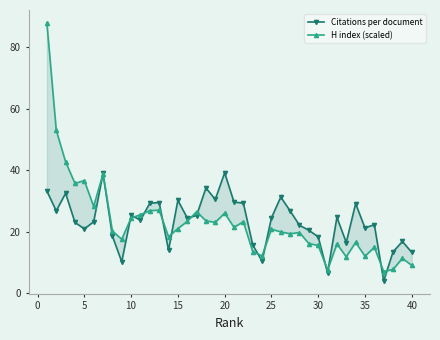

Rank the series by their average value, from lowest to highest.

H index (scaled), Citations per document